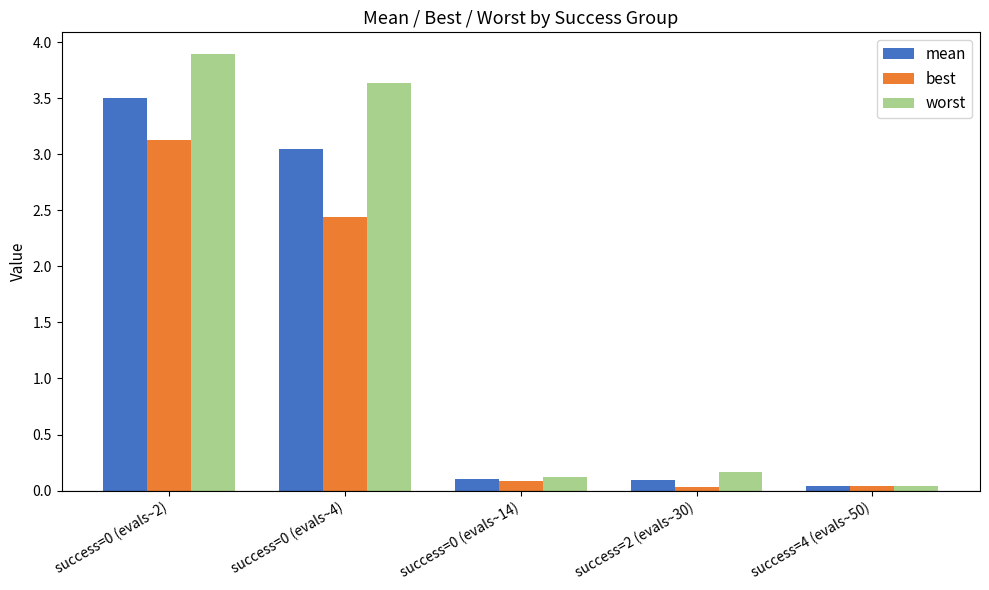

What is the difference between the maximum and minimum values in the best series?

3.1